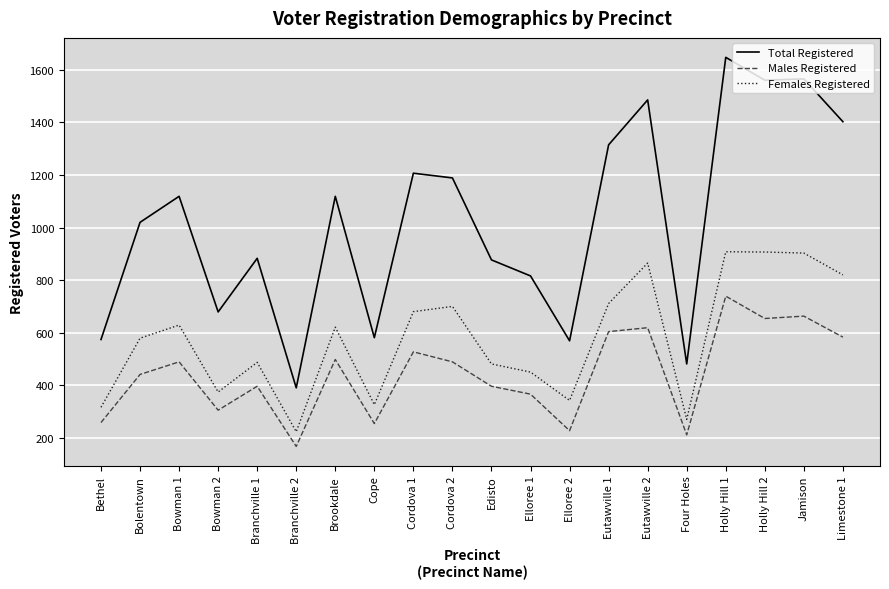

True or false: Males Registered and Total Registered intersect in this chart.

False